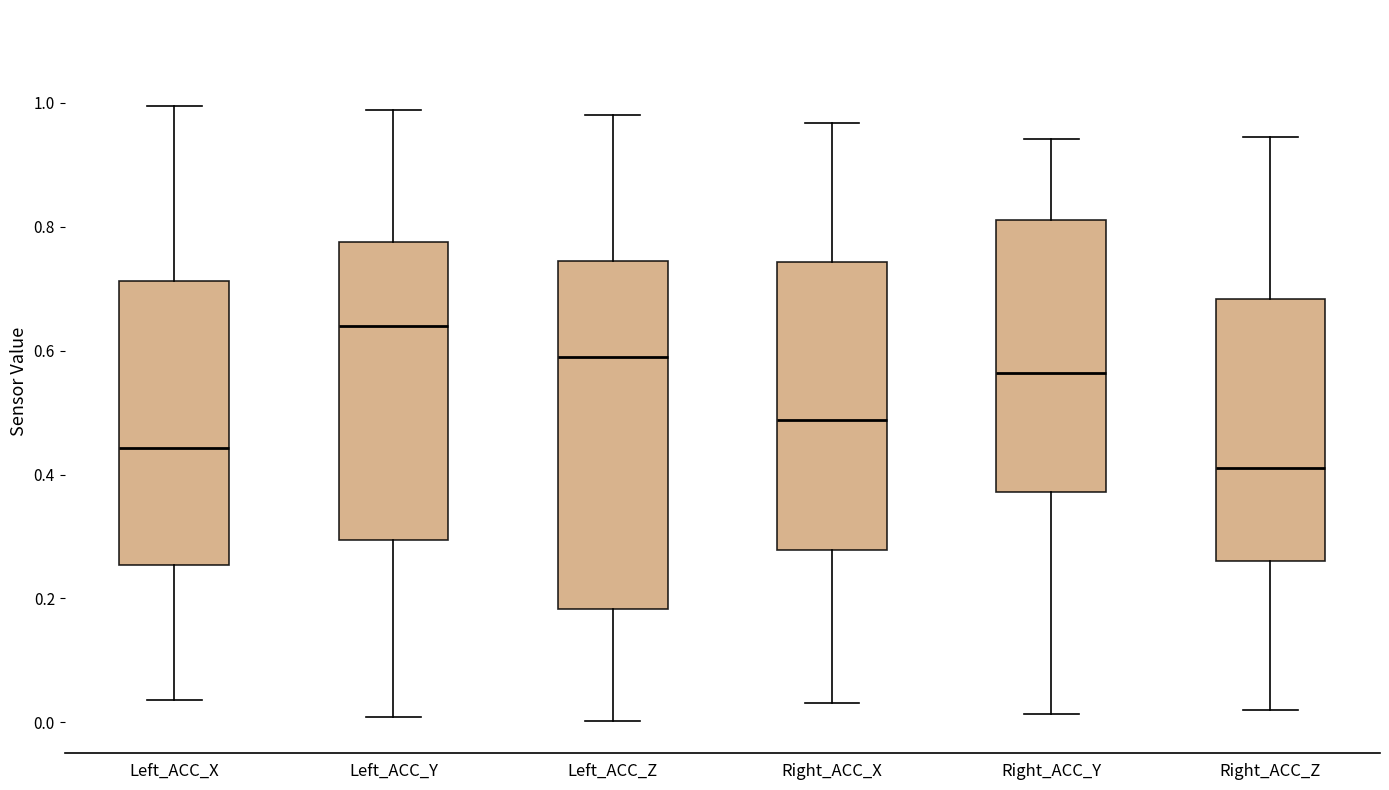

Comparing the boxes themselves (not the whiskers), which one is the tallest?

Left_ACC_Z